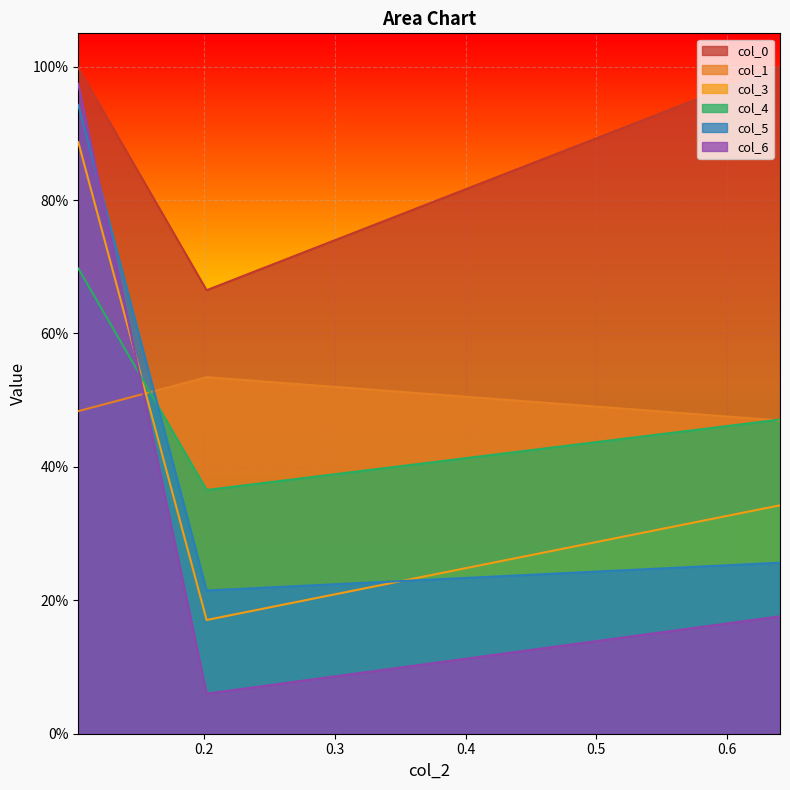

The col_6 series shows 0.1 at 0.6404580048830022. True or false?

False